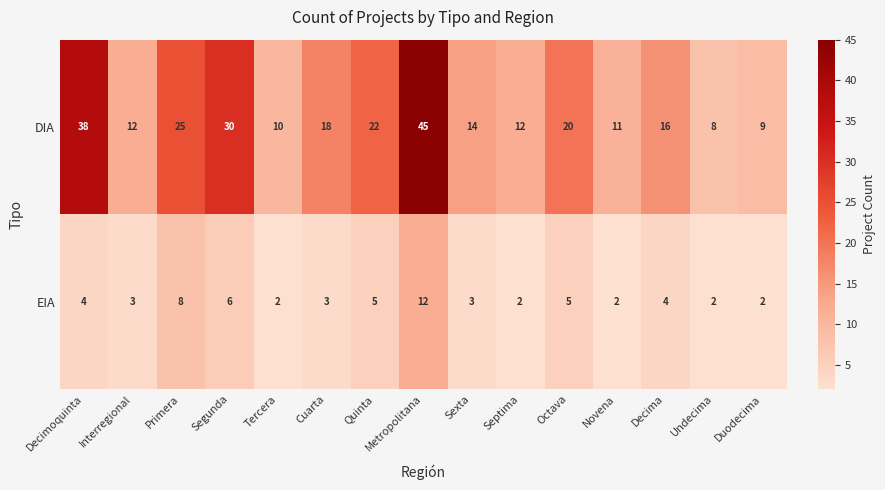

What is the minimum value for EIA?

2